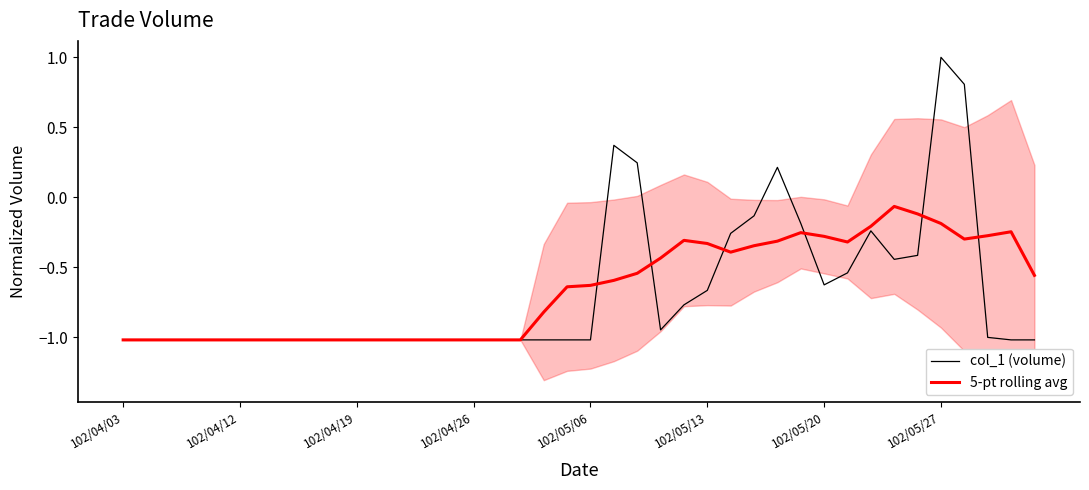

After their last crossing, which series has the higher values: 5-pt rolling avg or col_1 (volume)?

5-pt rolling avg